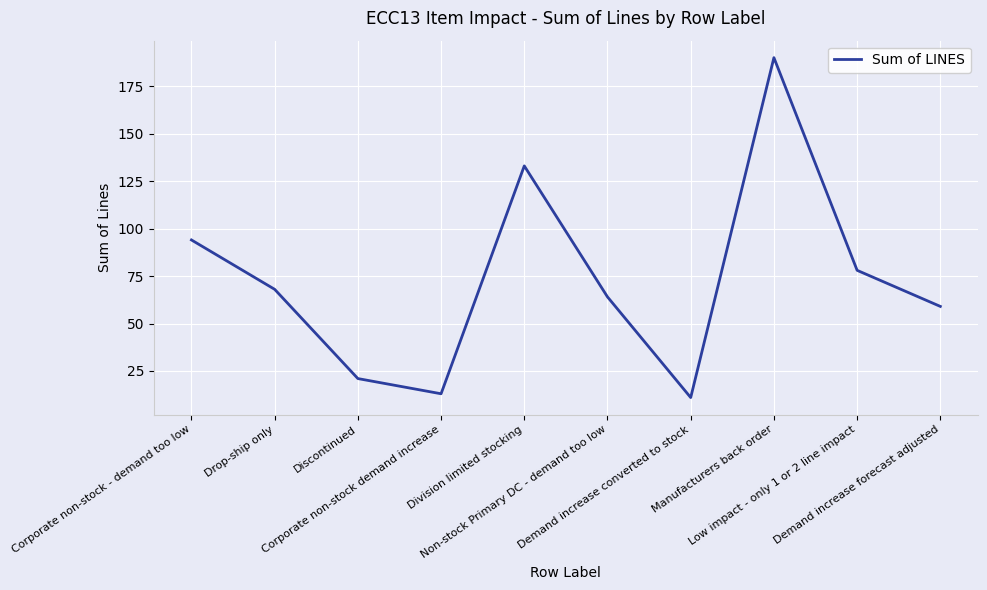

What is the change in value from Corporate non-stock demand increase to Non-stock Primary DC - demand too low?

+51